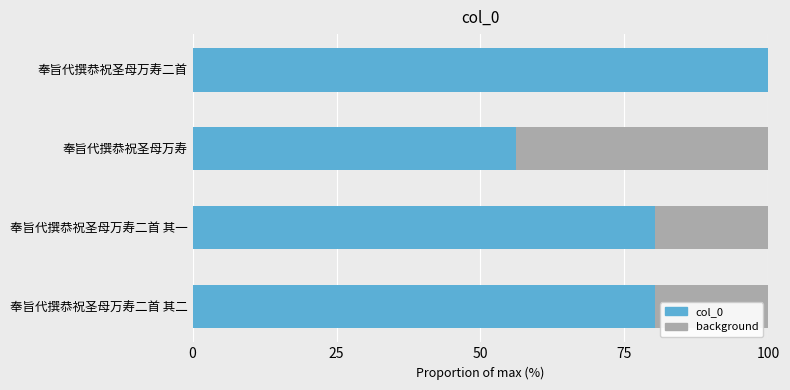

Are the bars horizontal?

Yes